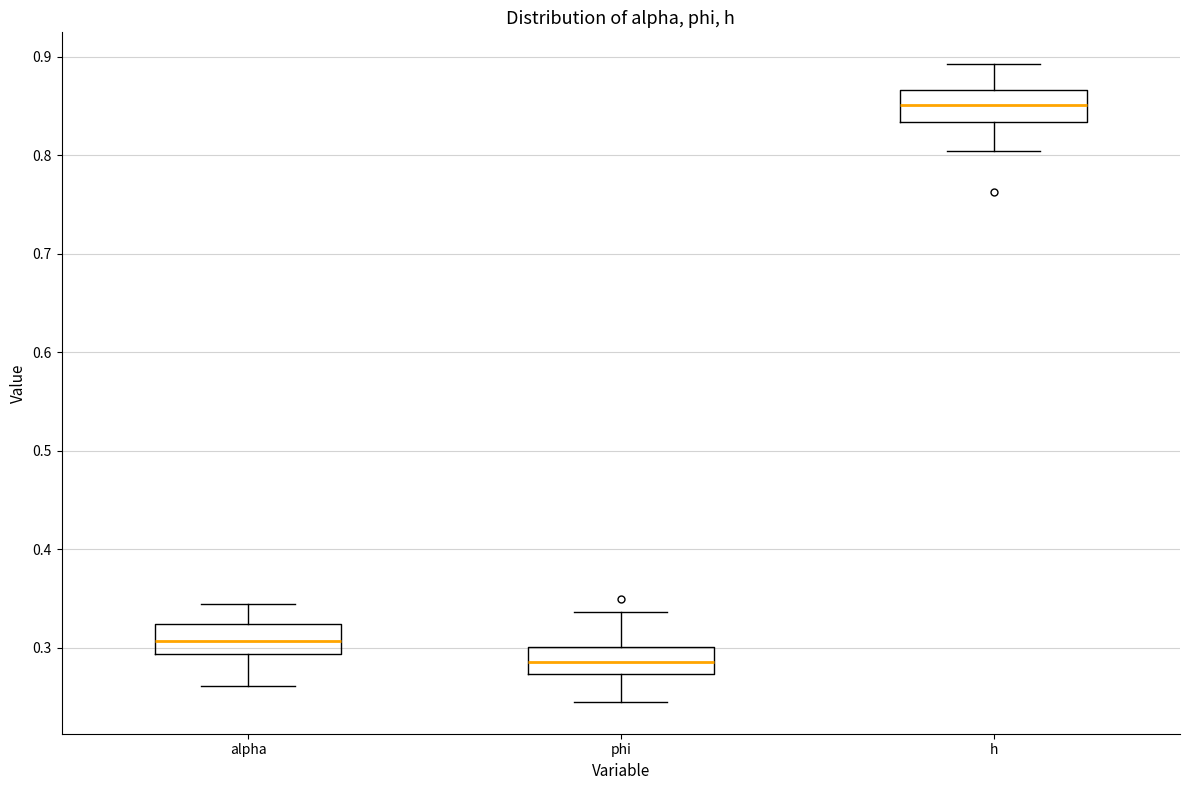

Reading left to right, transcribe this box plot: for each box, give where its median line is, the range the box spans, and where its two whiskers end, as read against the y-axis. The values are not printed on the chart, so give them approximately, as read against the axis.

alpha: median 0.31, box 0.29 to 0.32, whiskers 0.26 to 0.34
phi: median 0.29, box 0.27 to 0.30, whiskers 0.24 to 0.34
h: median 0.85, box 0.83 to 0.87, whiskers 0.80 to 0.89